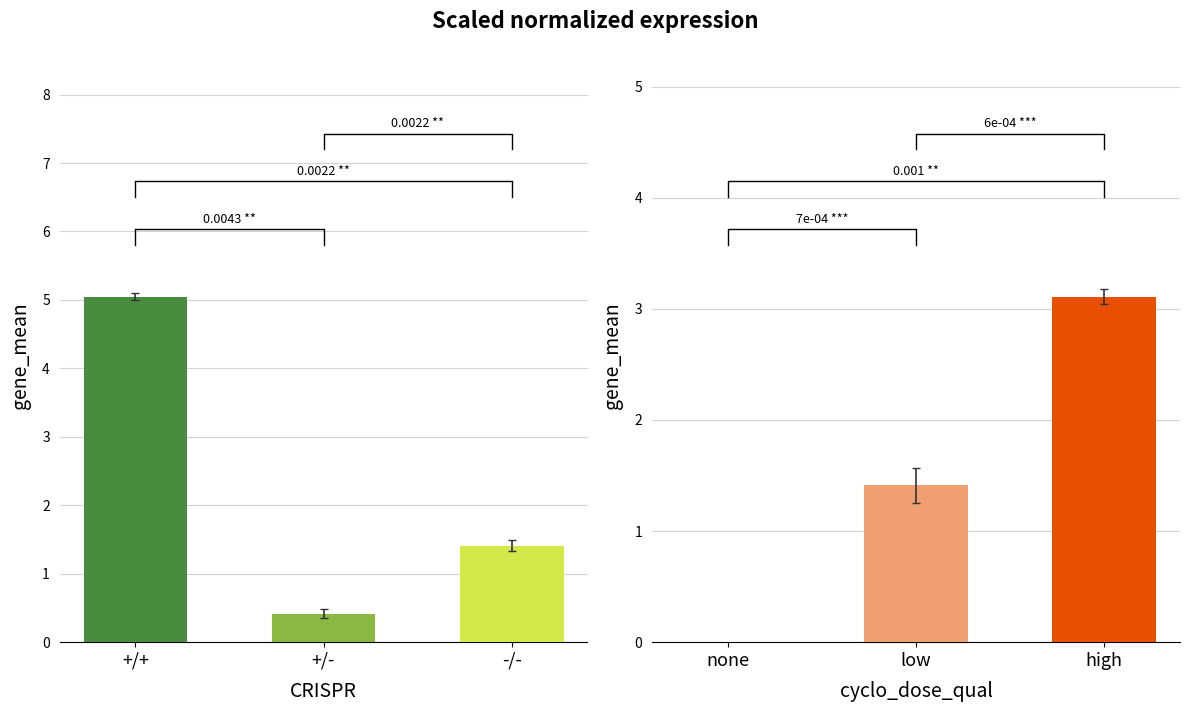

At which category is the sum across all series the highest?

+/+